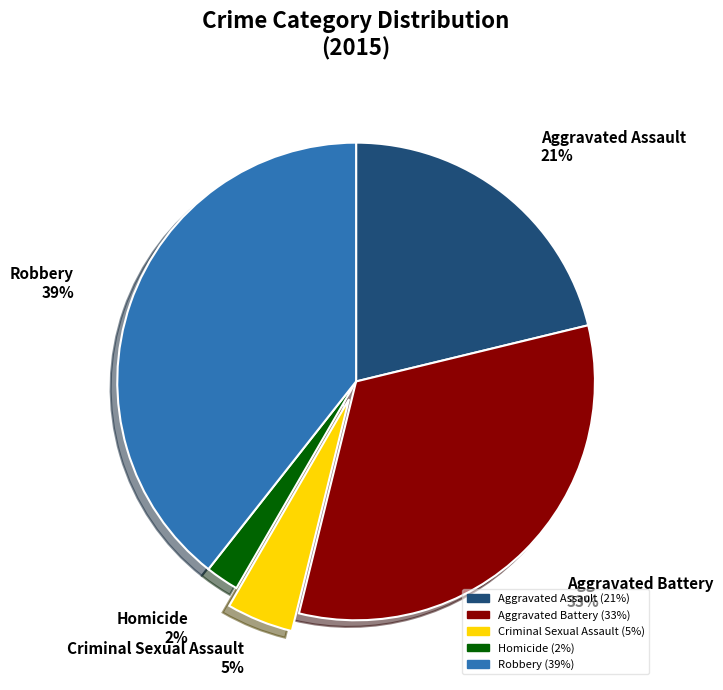

What is the smallest slice in the pie chart?

Homicide